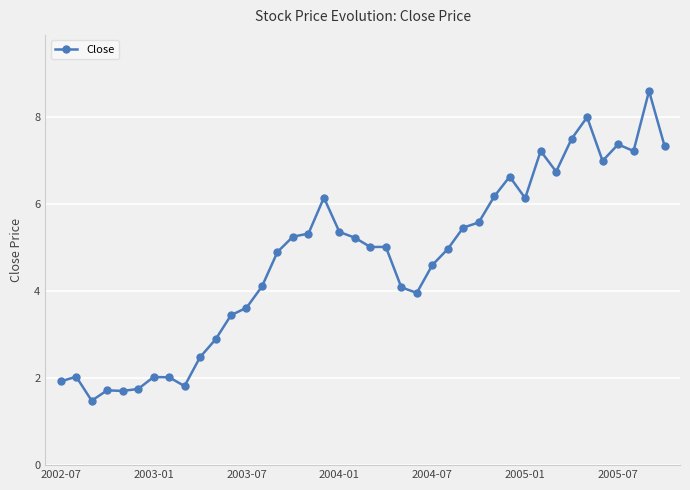

What is the difference between the maximum and minimum values?

7.1